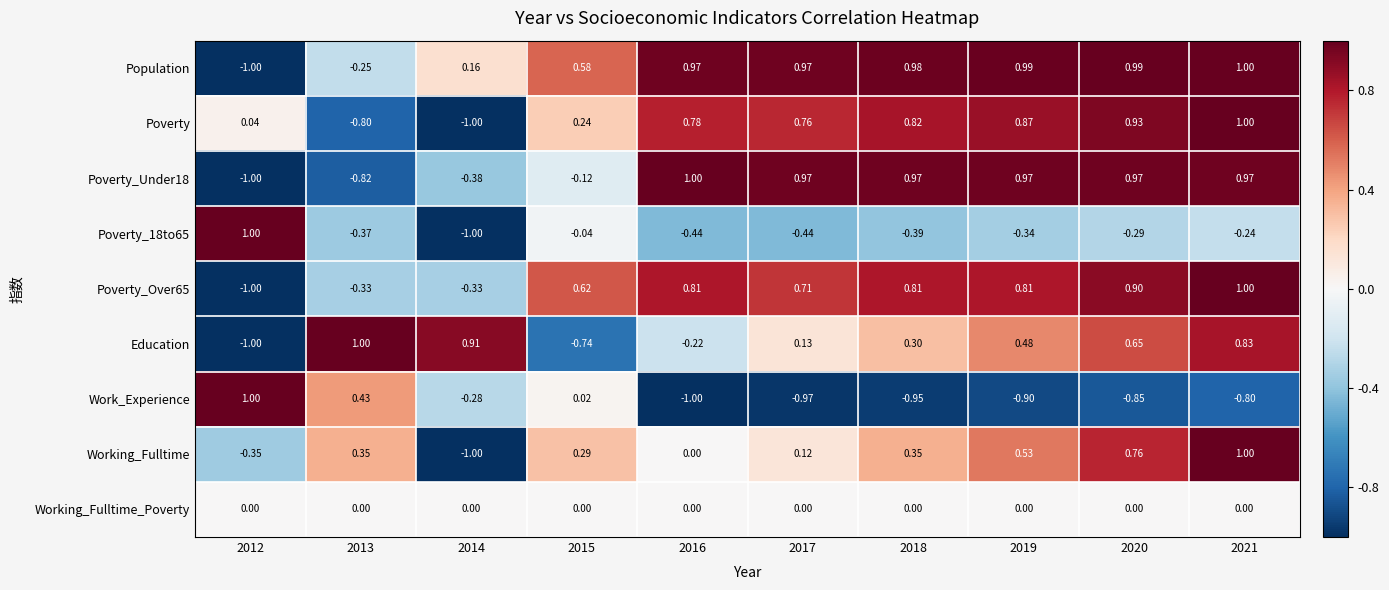

Between 2012 and 2020, which series saw the biggest shift?

Population